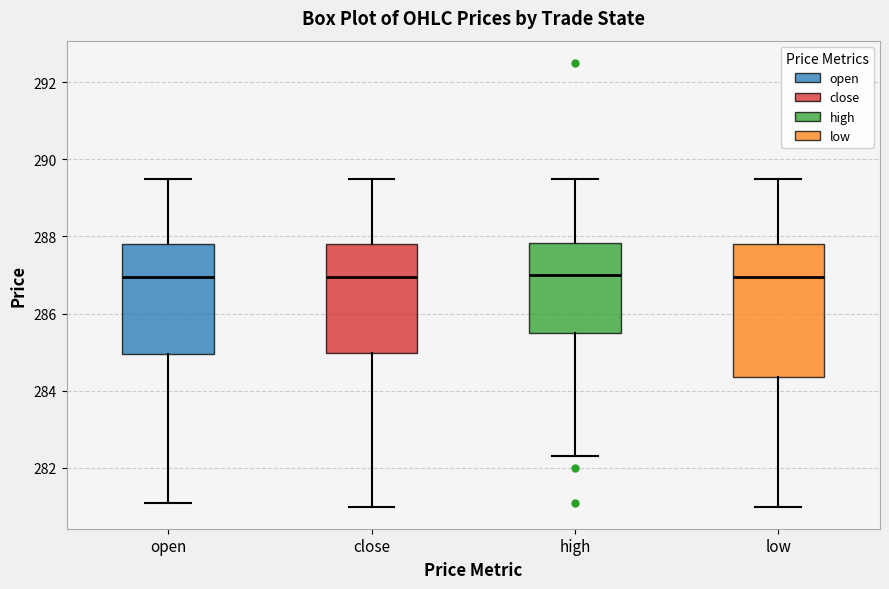

Comparing the boxes themselves (not the whiskers), which one is the tallest?

low